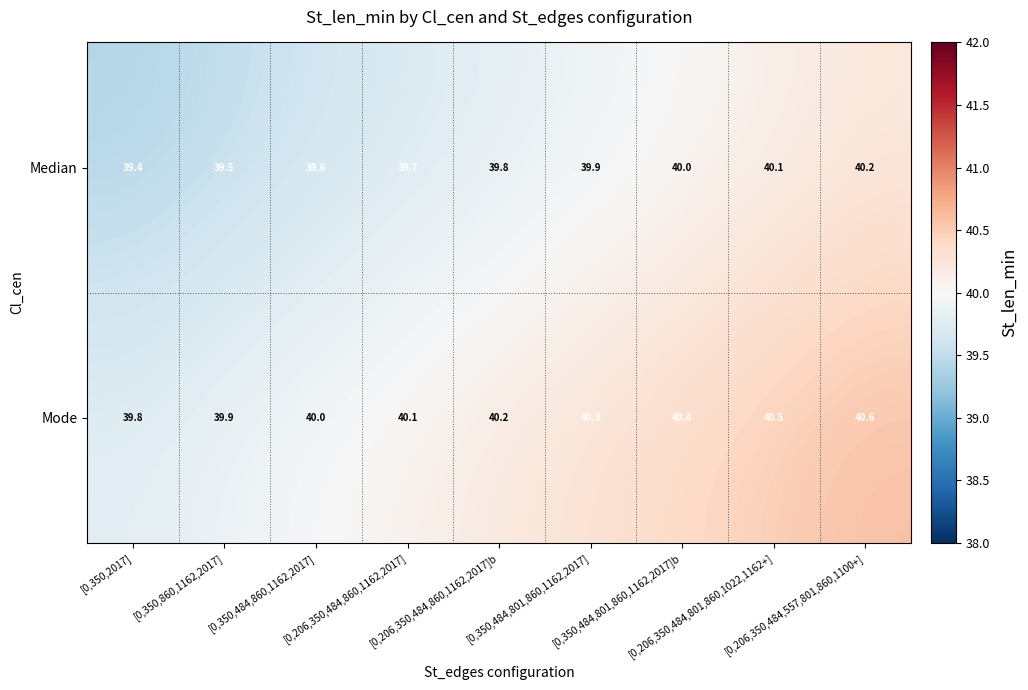

What is the maximum value shown in the chart?

40.6